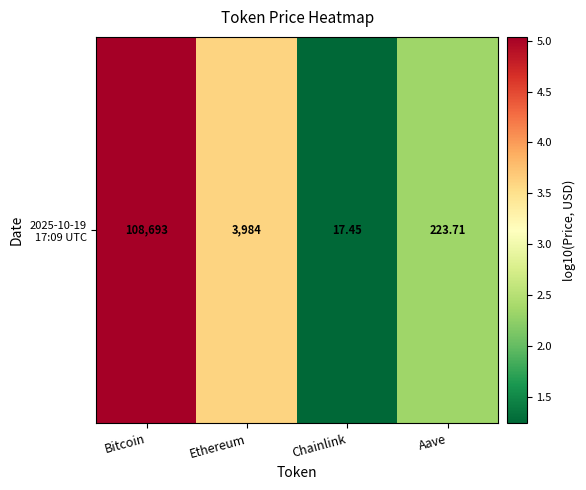

How many series are shown in this chart?

1